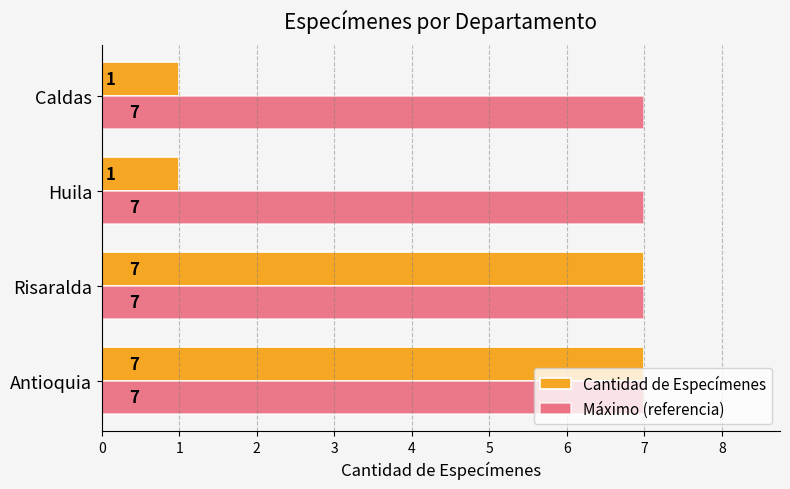

What is the average value of the Cantidad de Especímenes series?

4